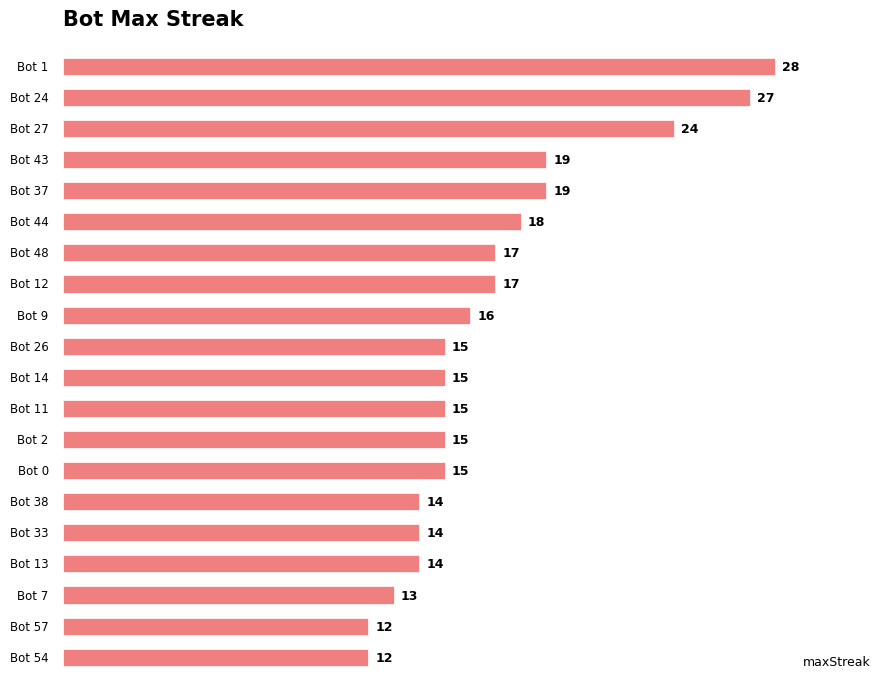

What is the minimum value shown in the chart?

12